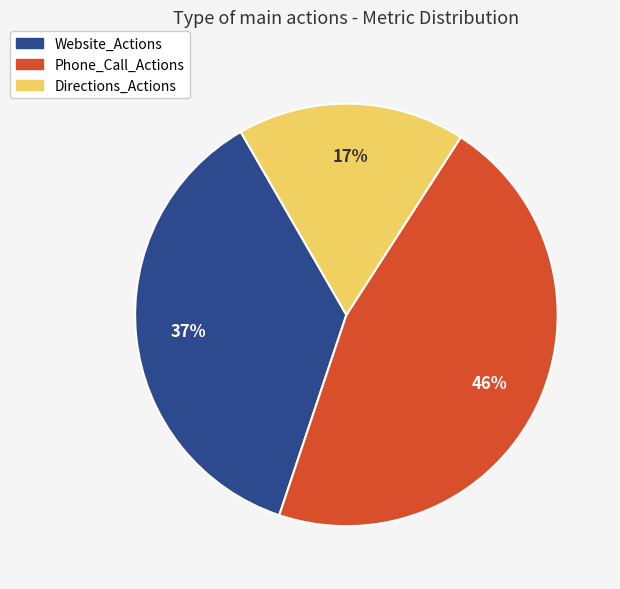

Combined, do Website_Actions and Directions_Actions account for over 50%?

Yes